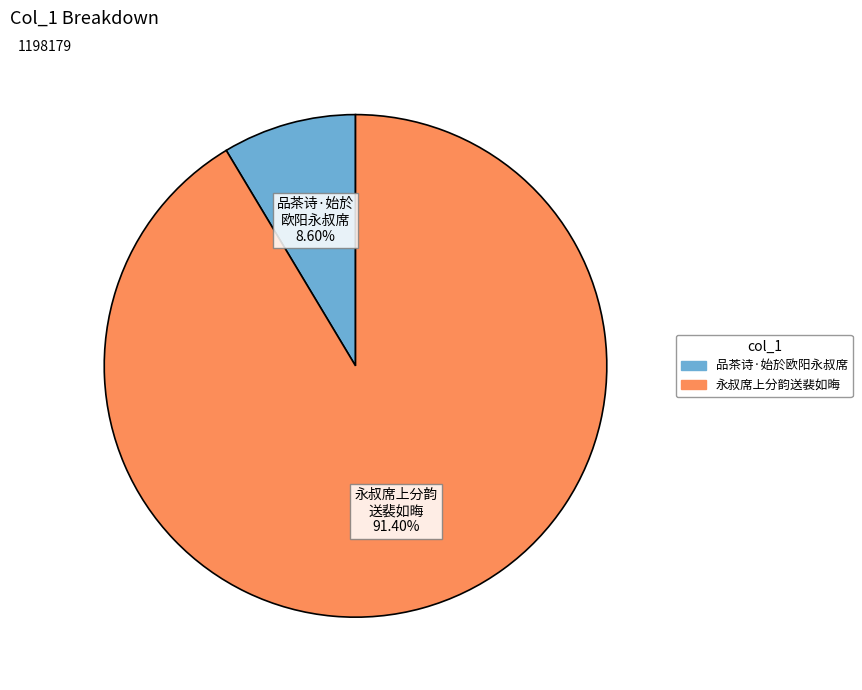

How many segments does this pie chart have?

2